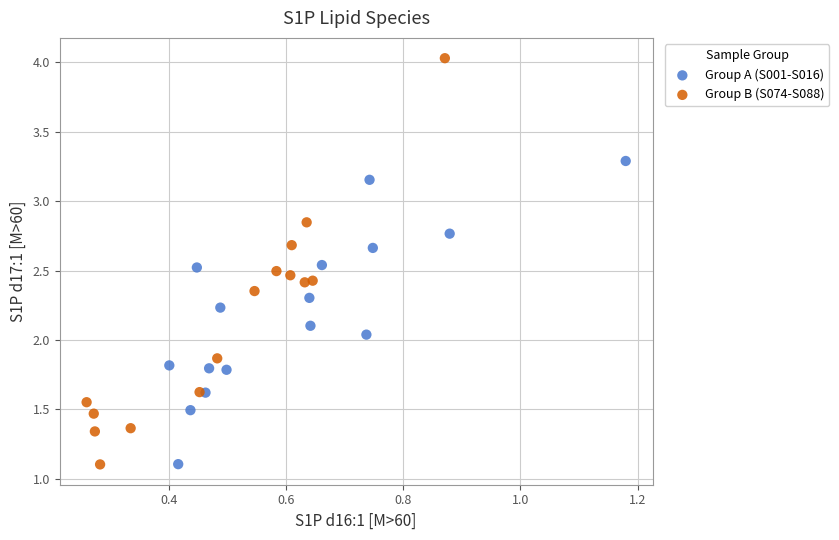

What are all the series names shown in the legend?

Group A (S001-S016), Group B (S074-S088)